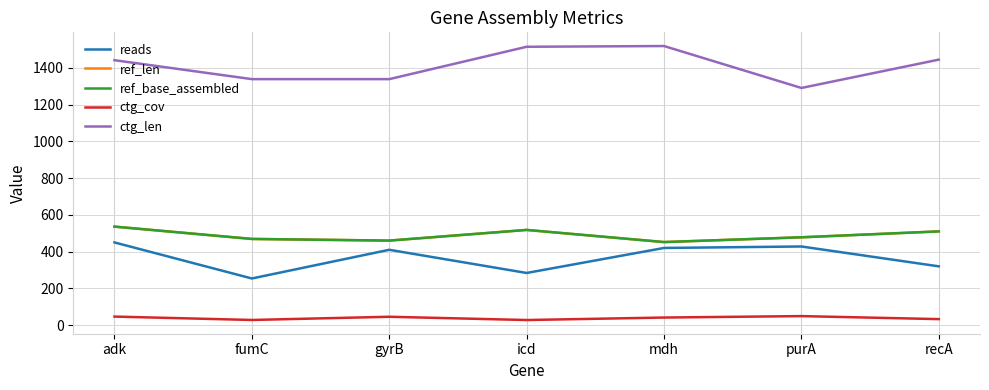

What is the difference between the ctg_cov values at recA and mdh?

8.6